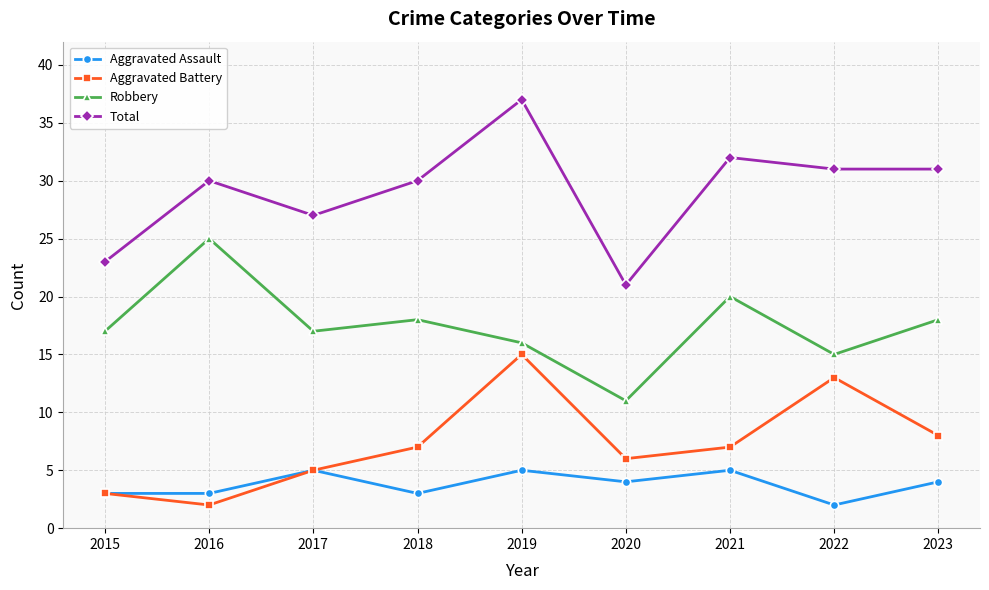

True or false: Aggravated Assault and Total cross at least once.

False